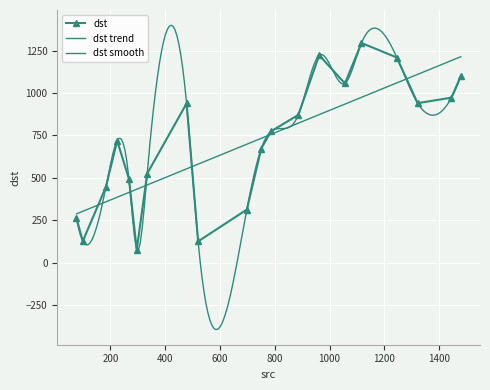

Between 114 and 1050, which is larger?

1050